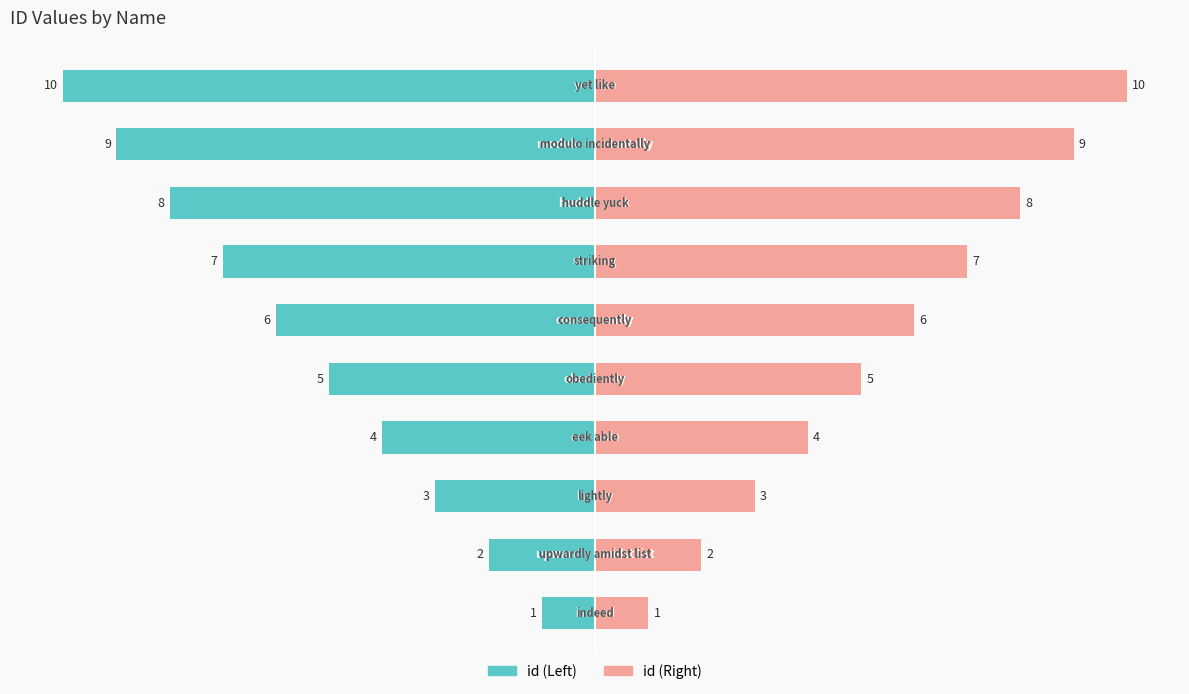

True or false: id (right) has a value of 18 at 6.

False